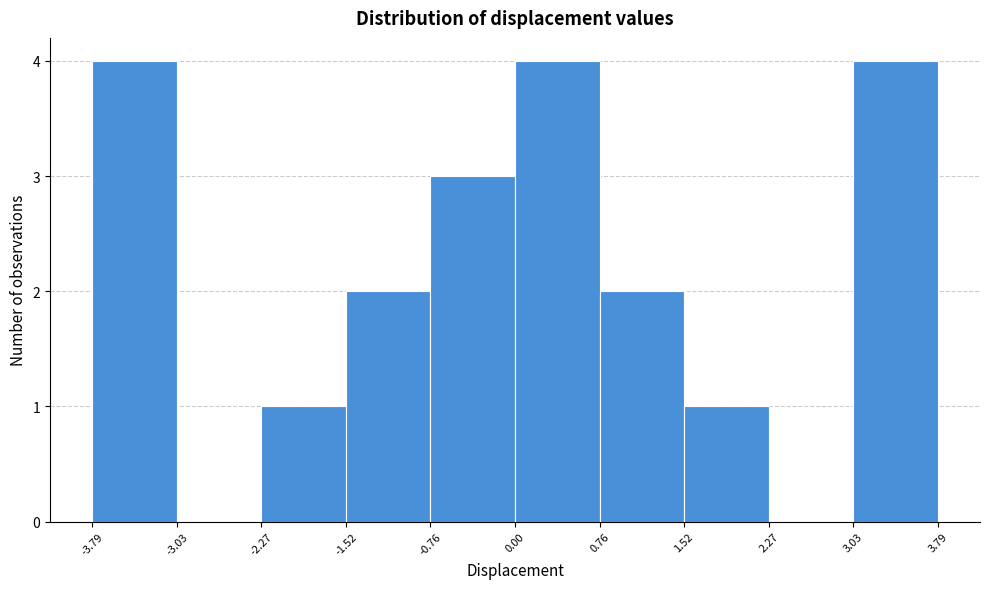

Reading left to right, list every bar in this chart as the range it spans on the x-axis followed by its height. The values are not printed on the chart, so give them approximately, as read against the axis.

-3.79 to -3.03: 4
-3.03 to -2.27: 0
-2.27 to -1.52: 1
-1.52 to -0.76: 2
-0.76 to 0.00: 3
0.00 to 0.76: 4
0.76 to 1.52: 2
1.52 to 2.27: 1
2.27 to 3.03: 0
3.03 to 3.79: 4